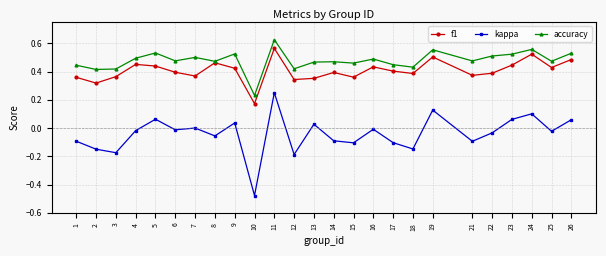

Which series changed the most between 11 and 25?

kappa